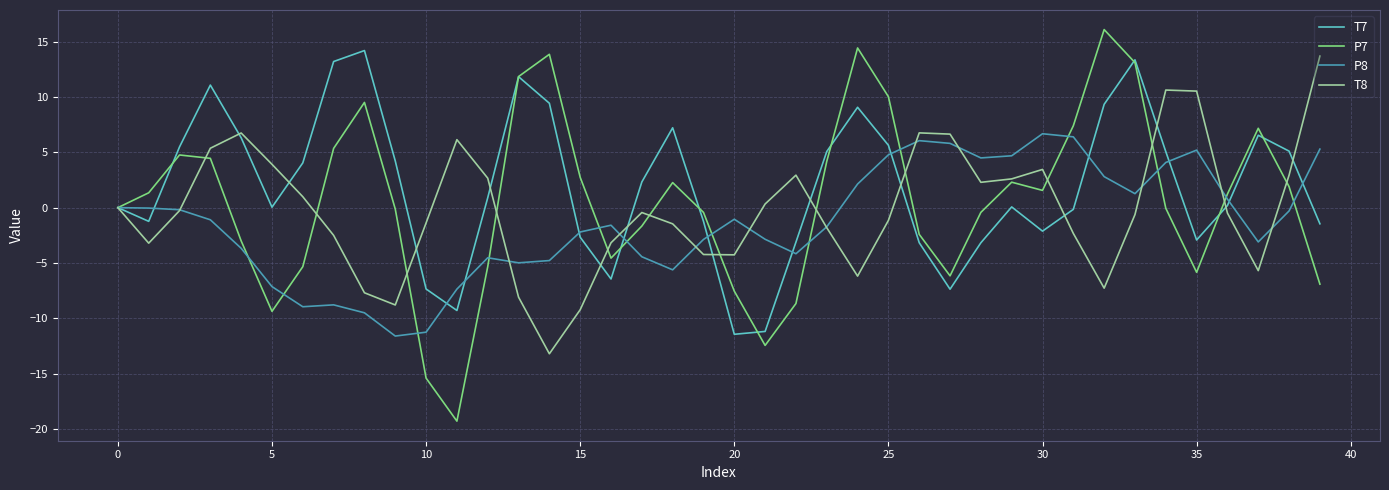

Count the number of categories in the chart.

40